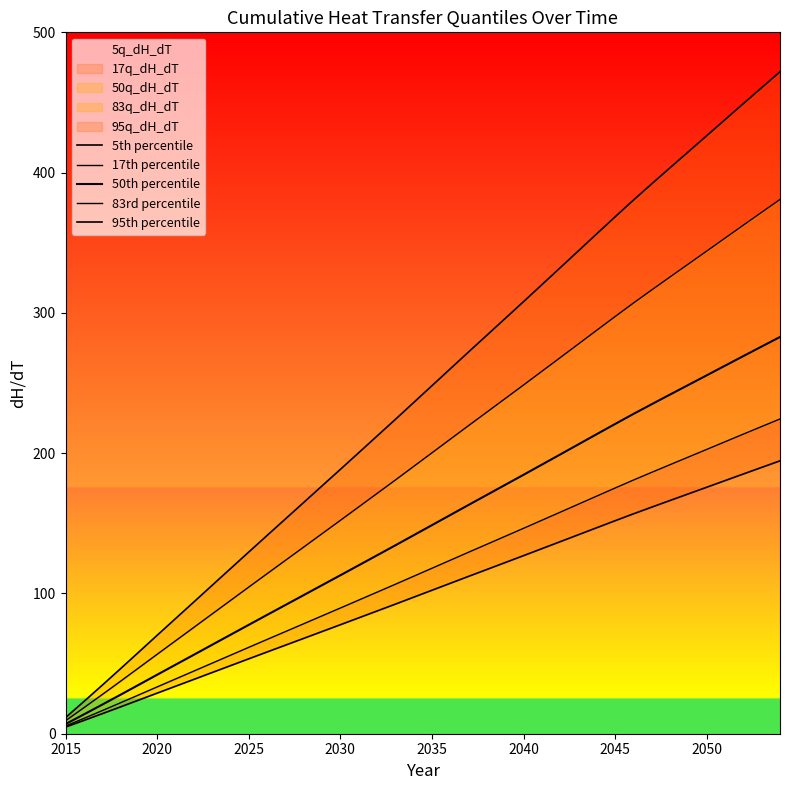

Rank the series by their maximum value, from highest to lowest.

95th percentile, 83rd percentile, 50th percentile, 17th percentile, 5th percentile